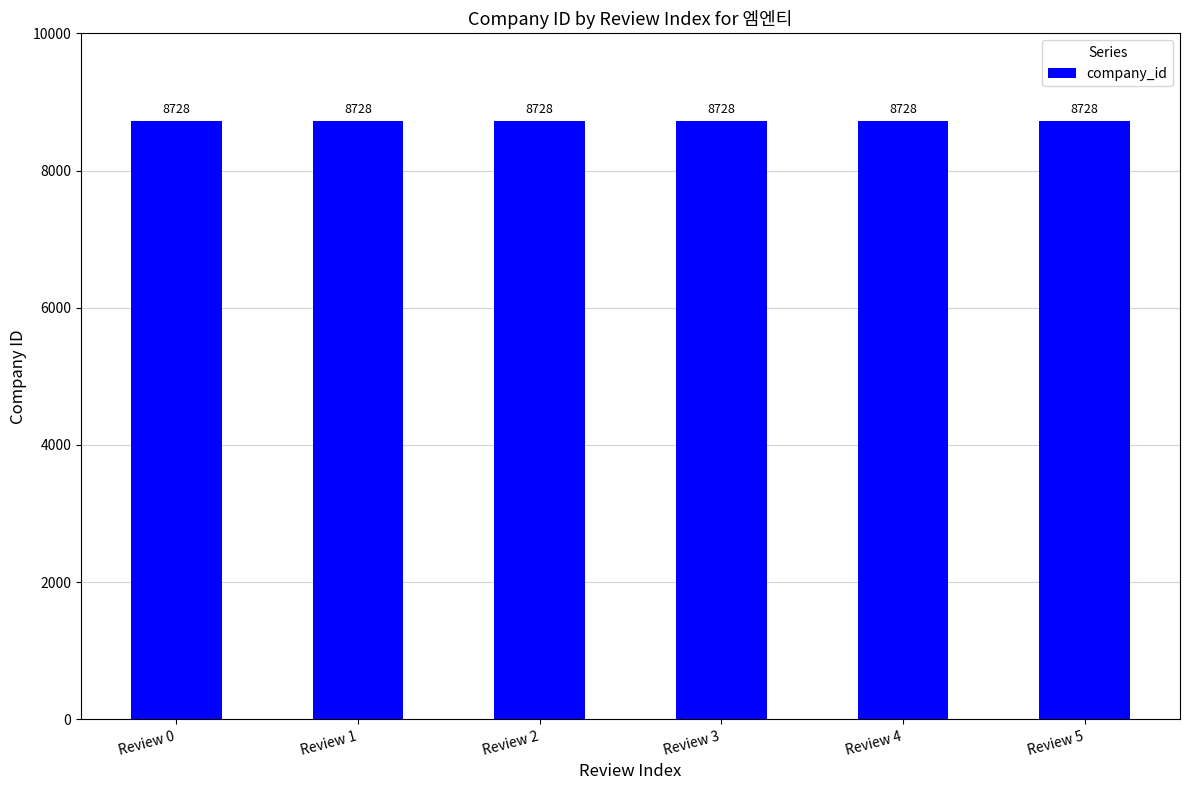

What is the sum of the review_index values at Review 0 and Review 5?

5